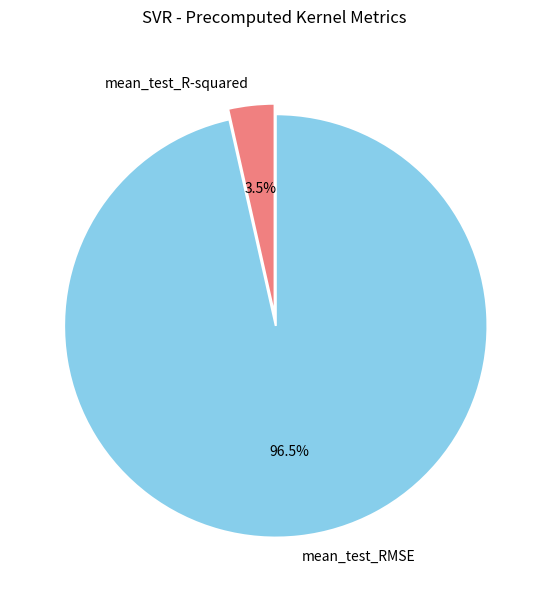

Which slice represents more than half of the pie?

mean_test_RMSE